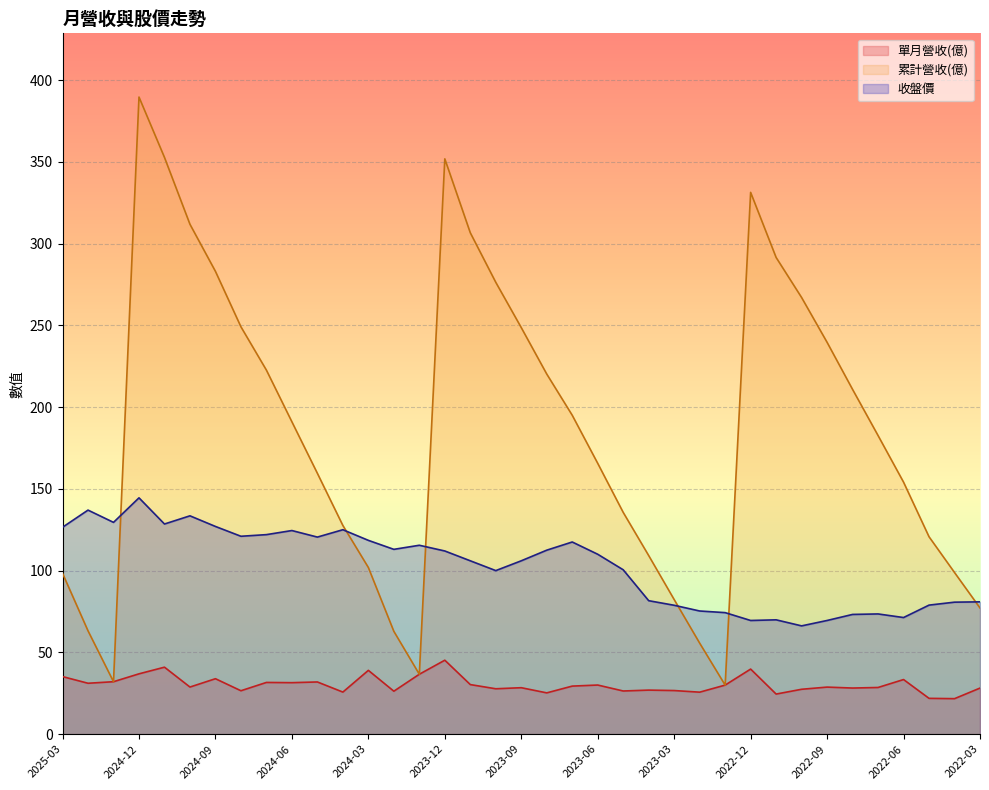

At which category does the chart reach its minimum across all series?

2022-04